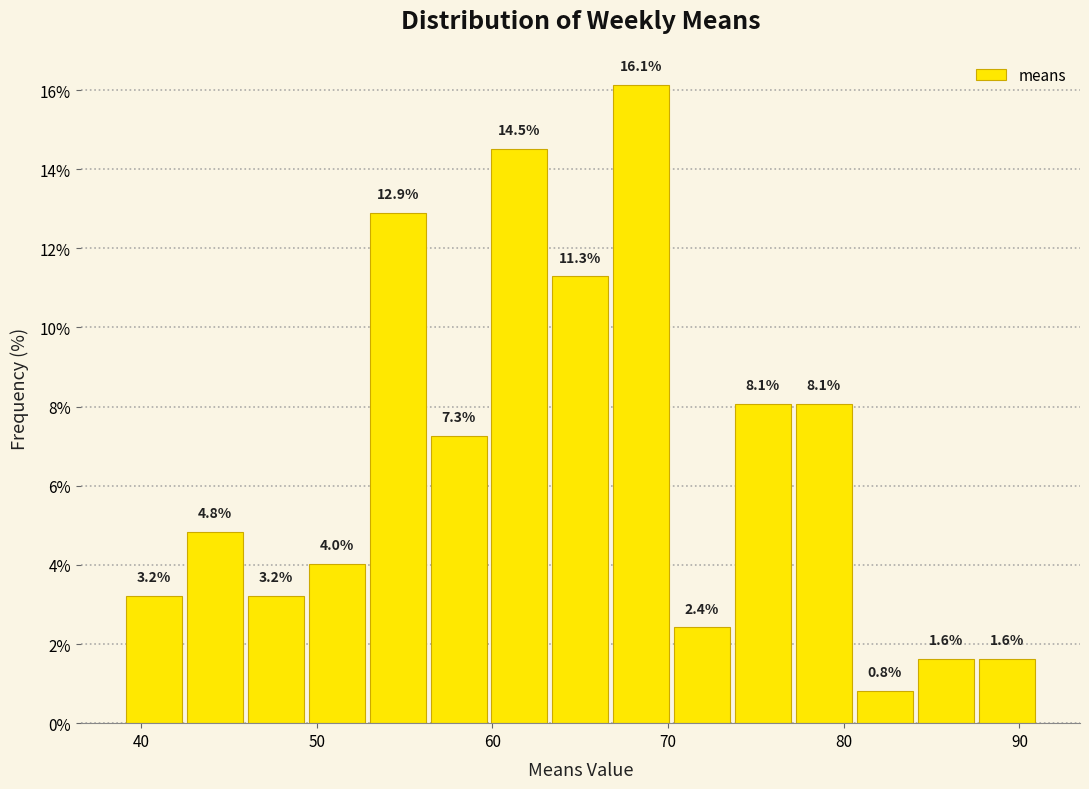

Around what value on the x-axis is the tallest bar? Give the approximate position of its centre, as read against the axis.

68